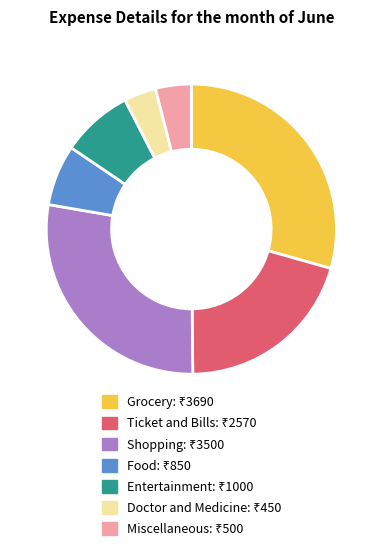

What is the largest slice in the pie chart?

Grocery